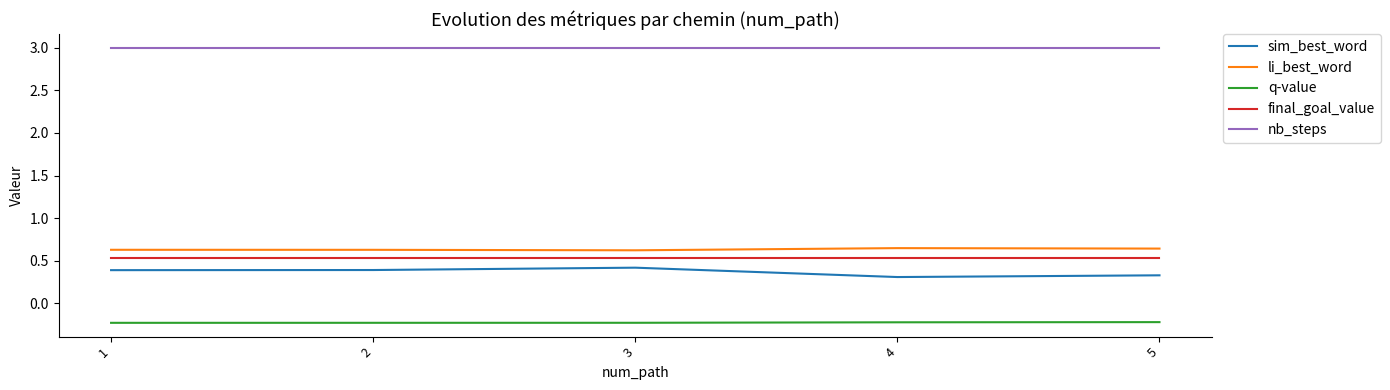

True or false: sim_best_word and q-value intersect in this chart.

False